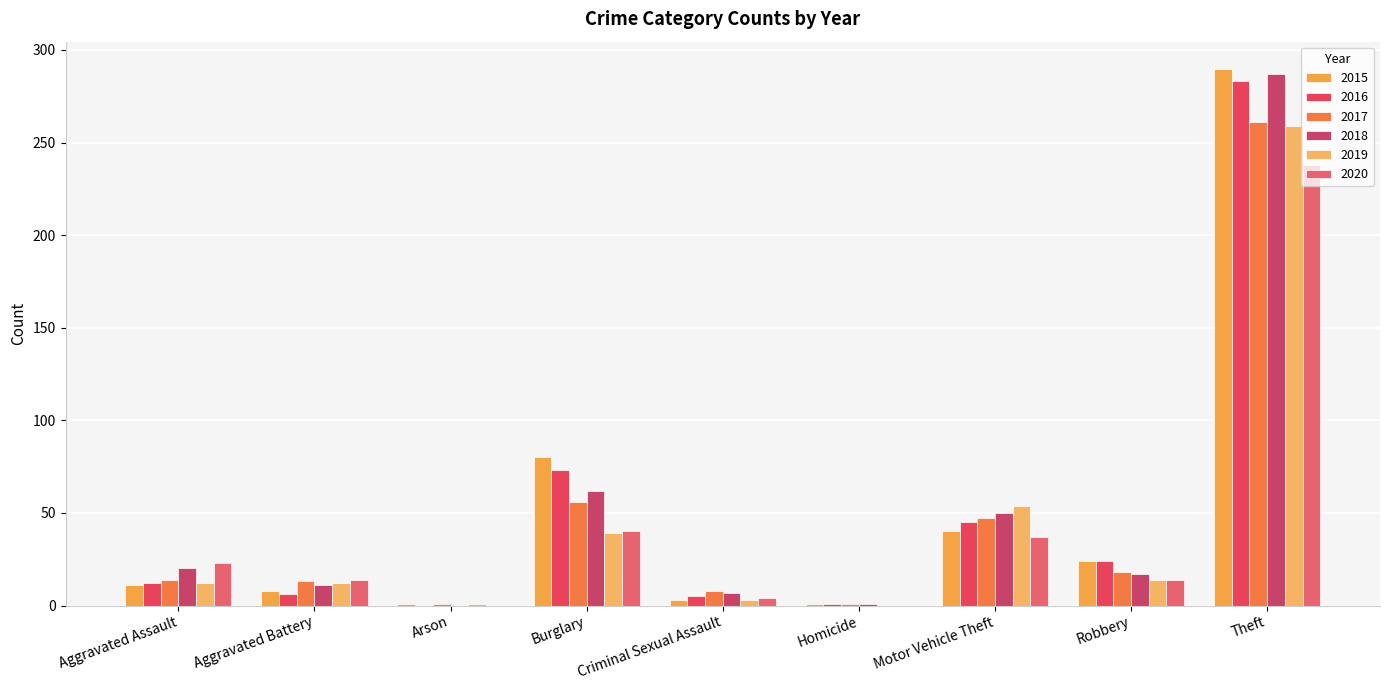

Where is 2019 nearest to the value 129?

Motor Vehicle Theft